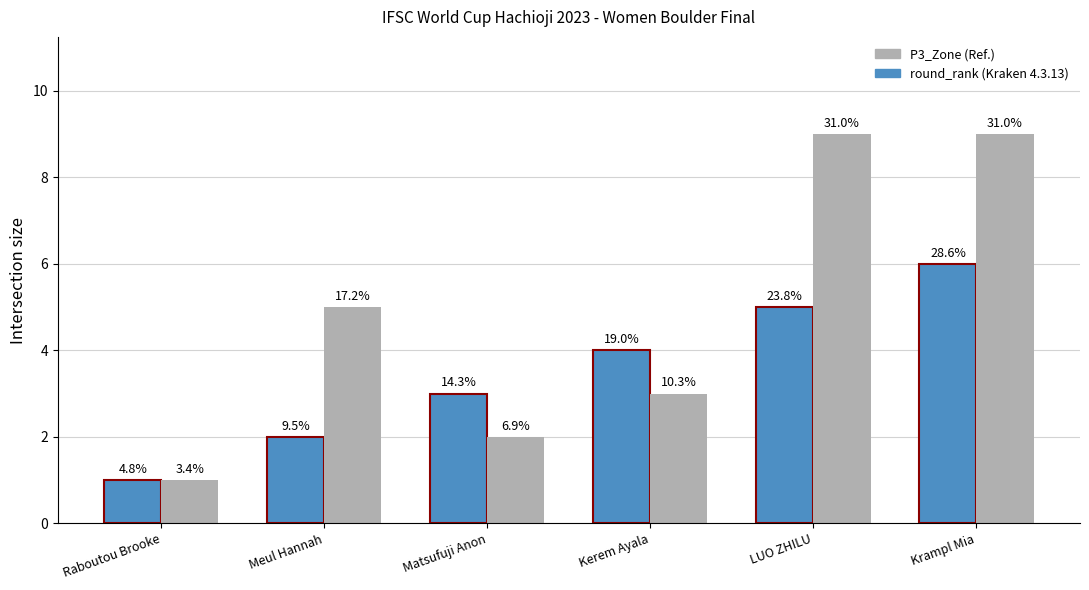

How many bars are there in total?

12